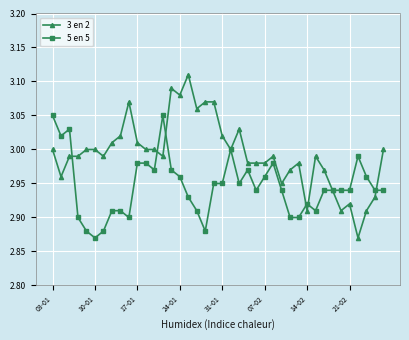

At how many categories does at least one series exceed 2?

40